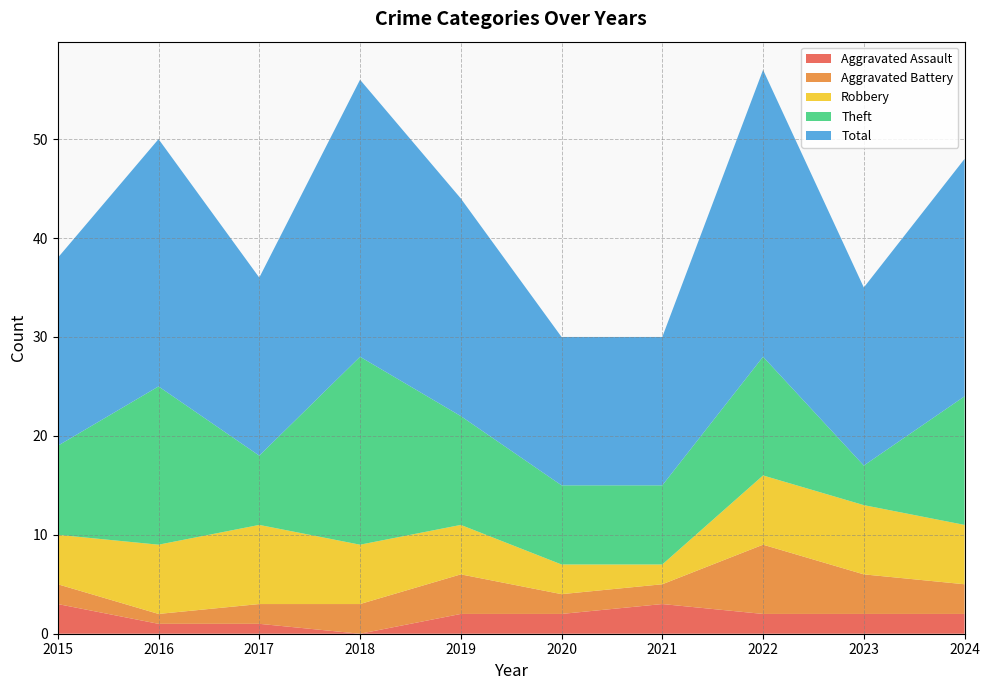

Reading left to right, what are all the values shown in this chart?

Aggravated Assault: 2015=3	2016=1	2017=1	2018=0	2019=2	2020=2	2021=3	2022=2	2023=2	2024=2
Aggravated Battery: 2015=2	2016=1	2017=2	2018=3	2019=4	2020=2	2021=2	2022=7	2023=4	2024=3
Robbery: 2015=5	2016=7	2017=8	2018=6	2019=5	2020=3	2021=2	2022=7	2023=7	2024=6
Theft: 2015=9	2016=16	2017=7	2018=19	2019=11	2020=8	2021=8	2022=12	2023=4	2024=13
Total: 2015=19	2016=25	2017=18	2018=28	2019=22	2020=15	2021=15	2022=29	2023=18	2024=24